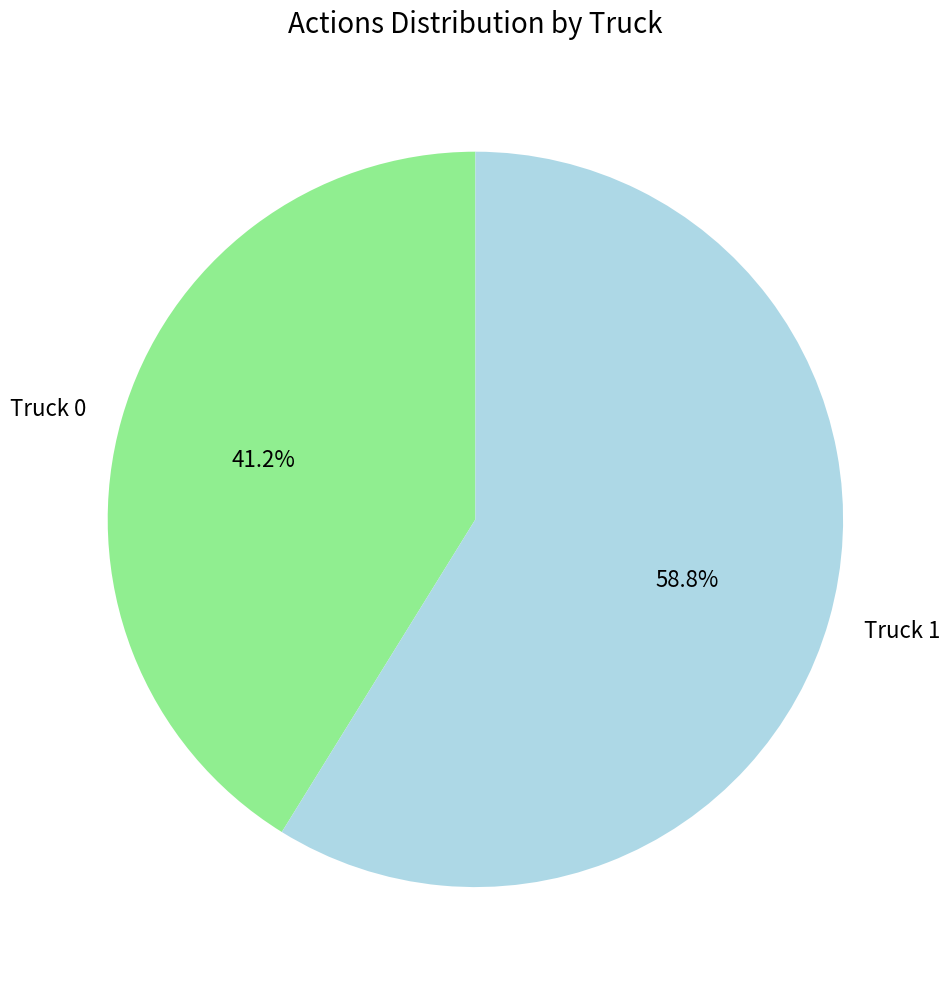

How many segments does this pie chart have?

2